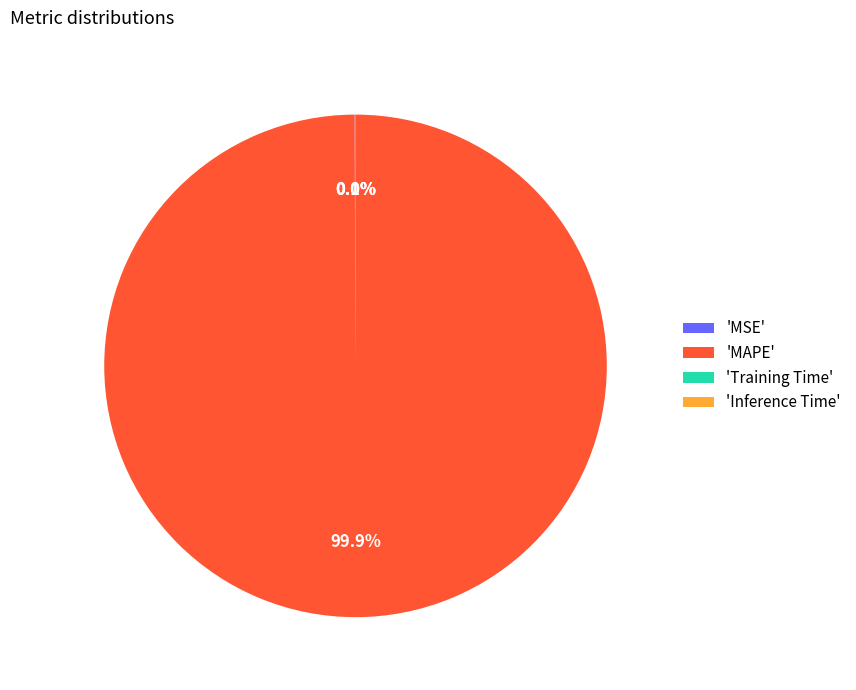

Which slice is the largest?

'MAPE'